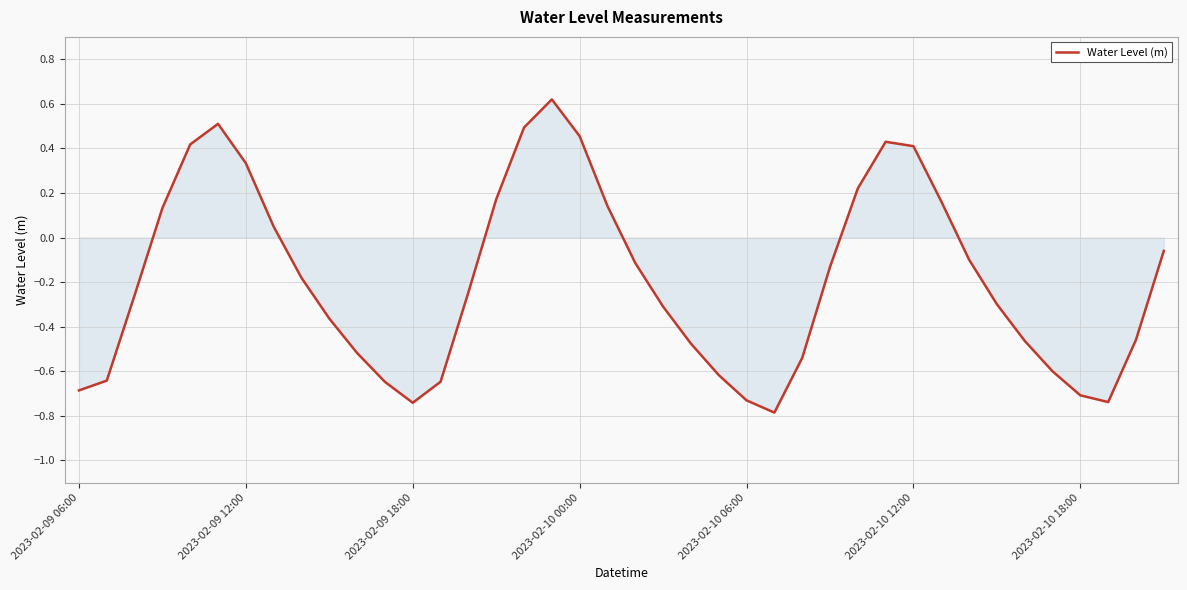

What is the difference between the maximum and minimum values?

1.4